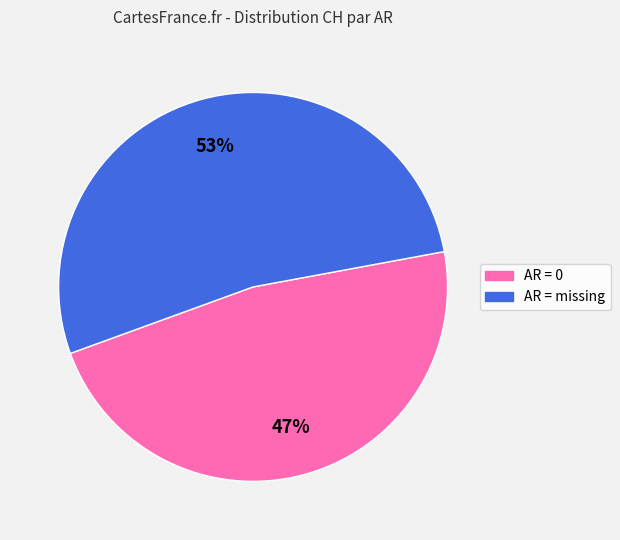

To the nearest percent, what is the average slice percentage?

50%